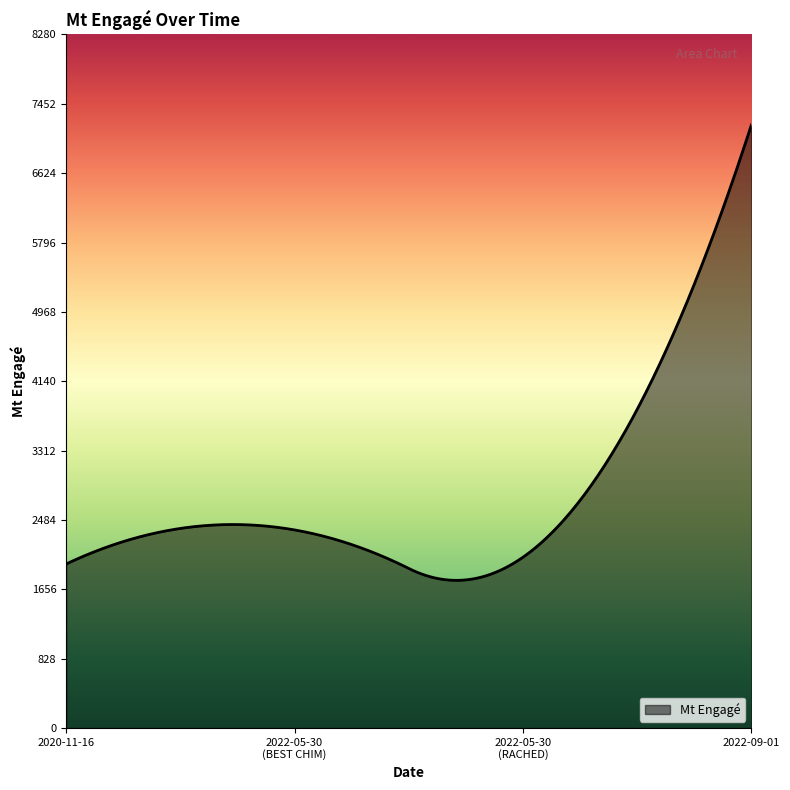

What is the difference between the maximum and minimum values?

5437.1